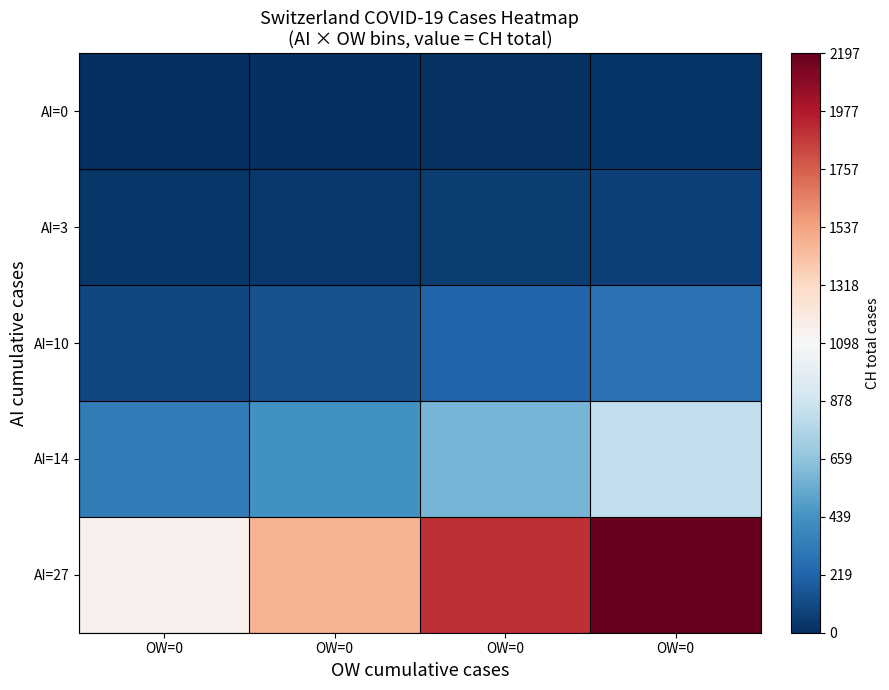

Reading left to right, extract all data points from this chart.

AI=0: OW=0=0	OW=0=5	OW=0=9	OW=0=19
AI=3: OW=0=31	OW=0=38	OW=0=56	OW=0=70
AI=10: OW=0=100	OW=0=145	OW=0=221	OW=0=284
AI=14: OW=0=333	OW=0=430	OW=0=589	OW=0=831
AI=27: OW=0=1146	OW=0=1479	OW=0=1897	OW=0=2197